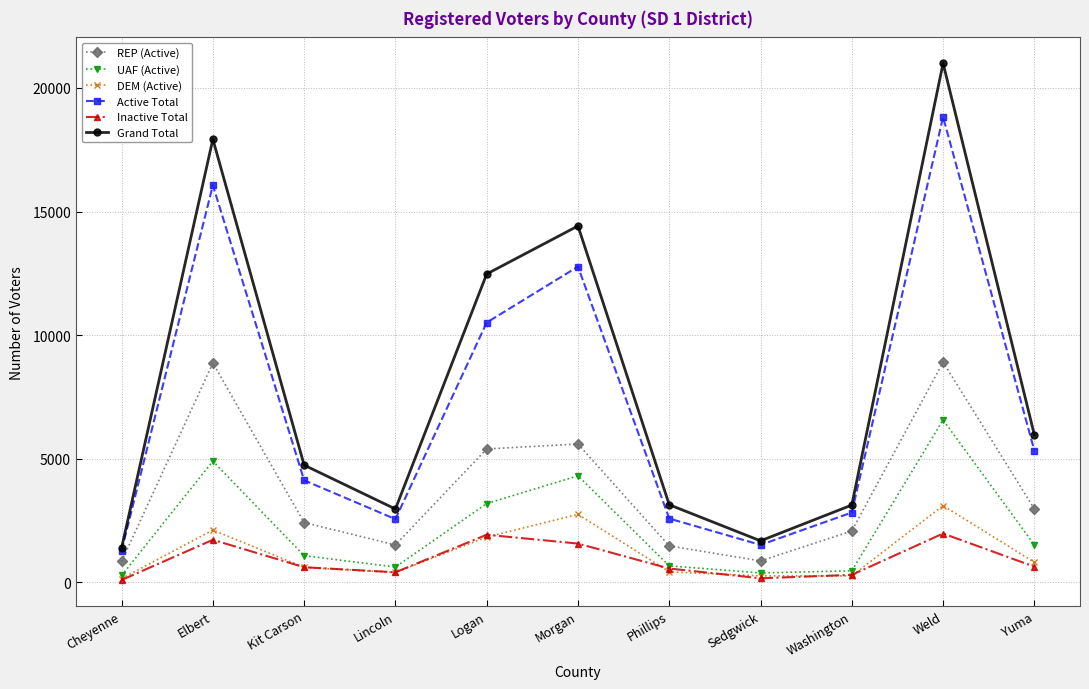

What is the spread (max minus min) of values at Morgan?

12849